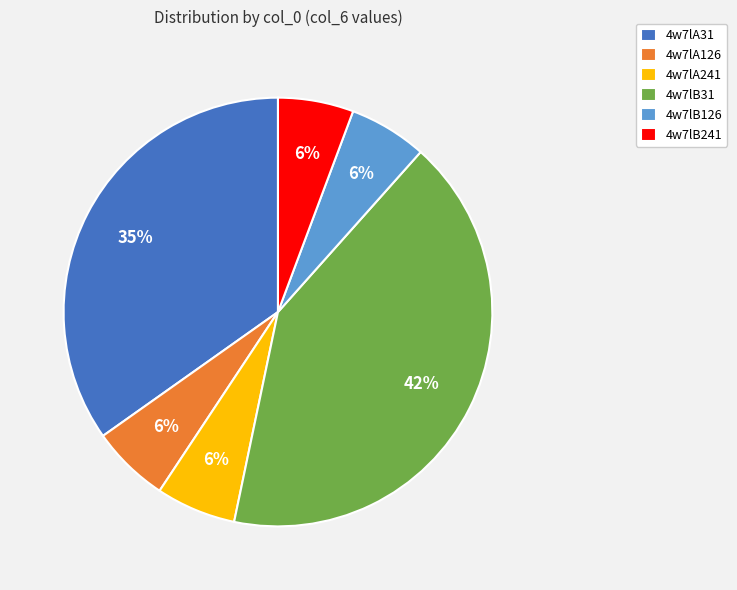

Is there any slice that represents more than half of the pie?

No